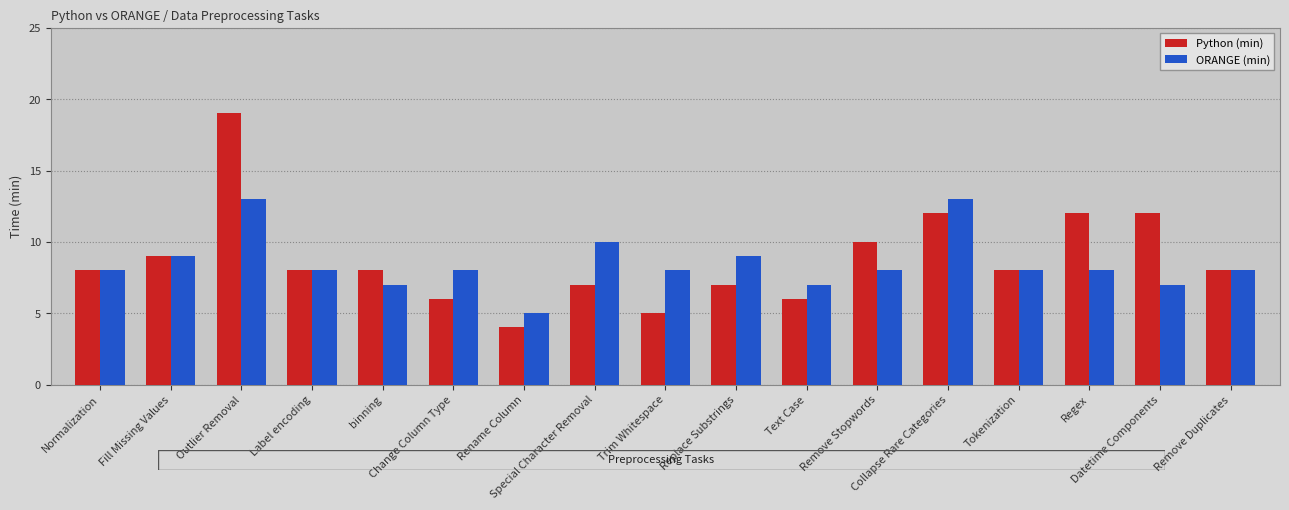

Rank the series by their maximum value, from lowest to highest.

ORANGE (min), Python (min)